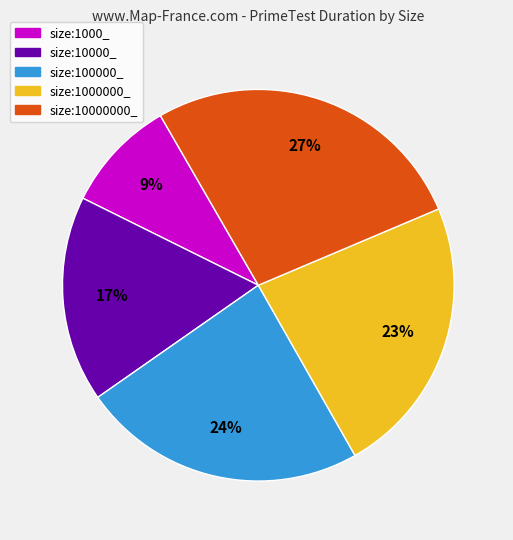

Is there any slice that represents more than half of the pie?

No